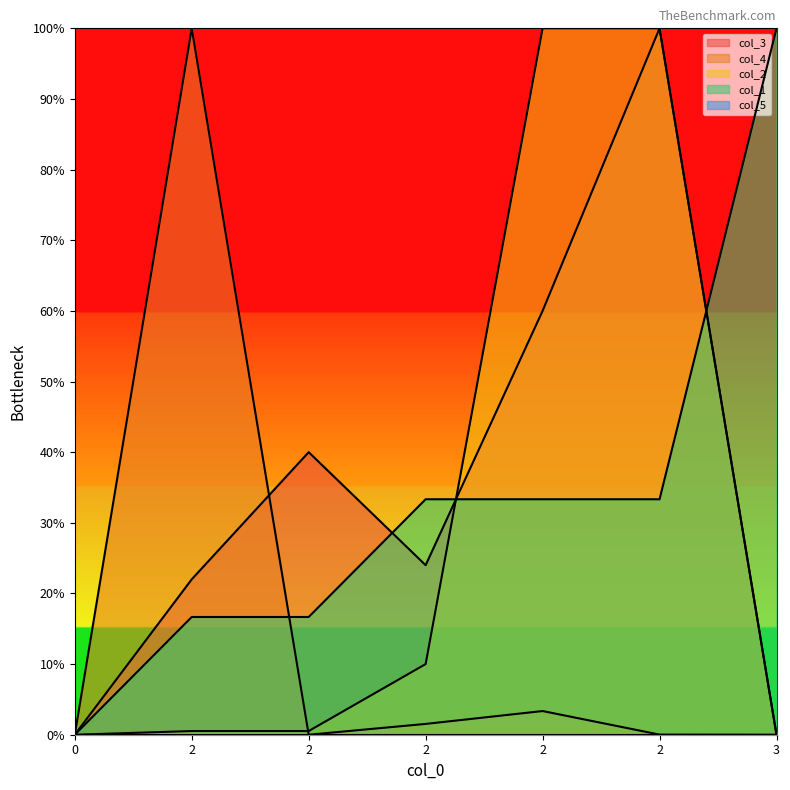

At which category does col_3 reach its first local valley?

2